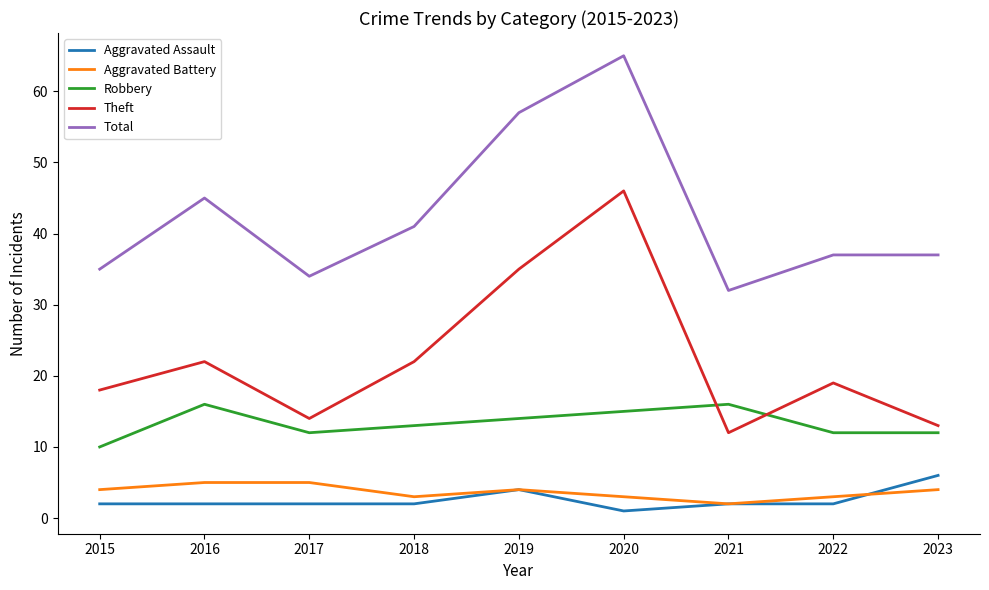

In Theft, how many points are lower than both neighbors (excluding endpoints)?

2